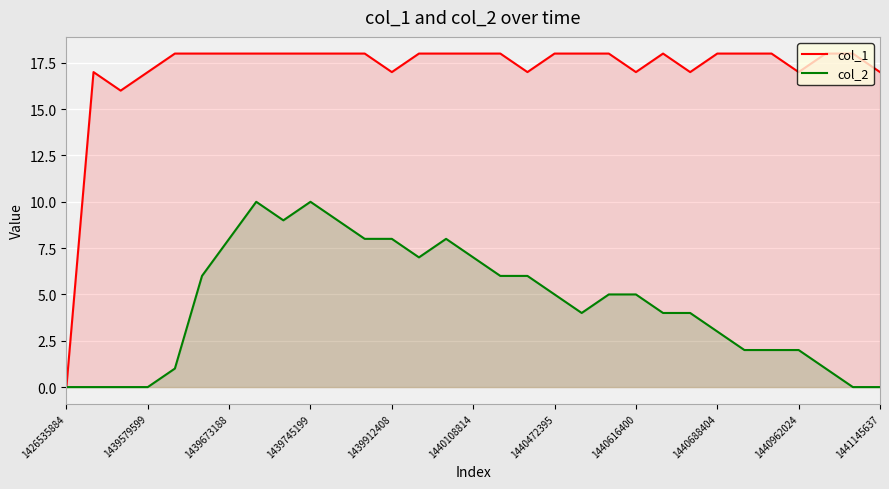

Which series has the largest range (max minus min)?

col_1